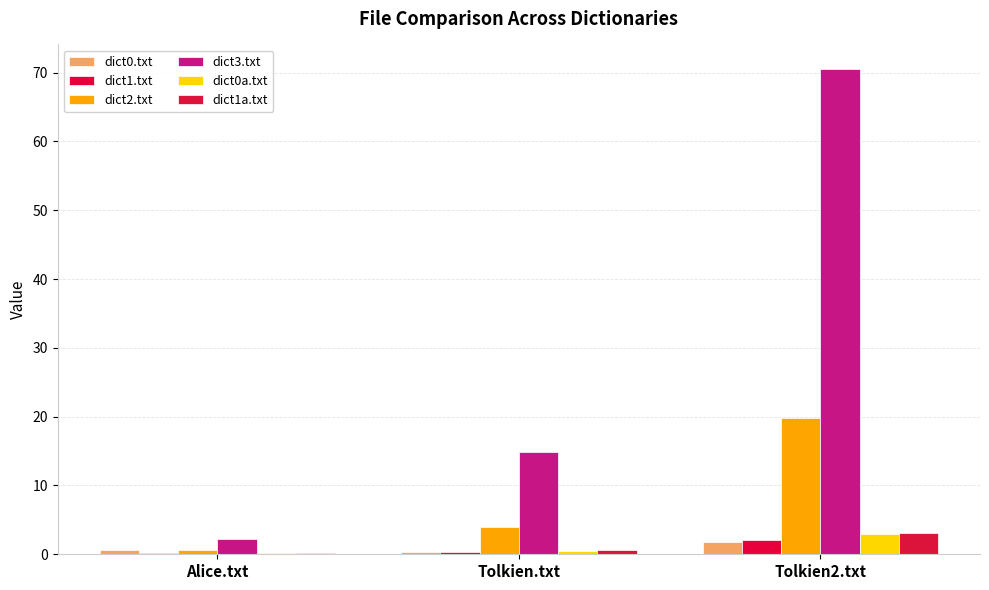

What is the label of the 1st bar from the left?

Alice.txt